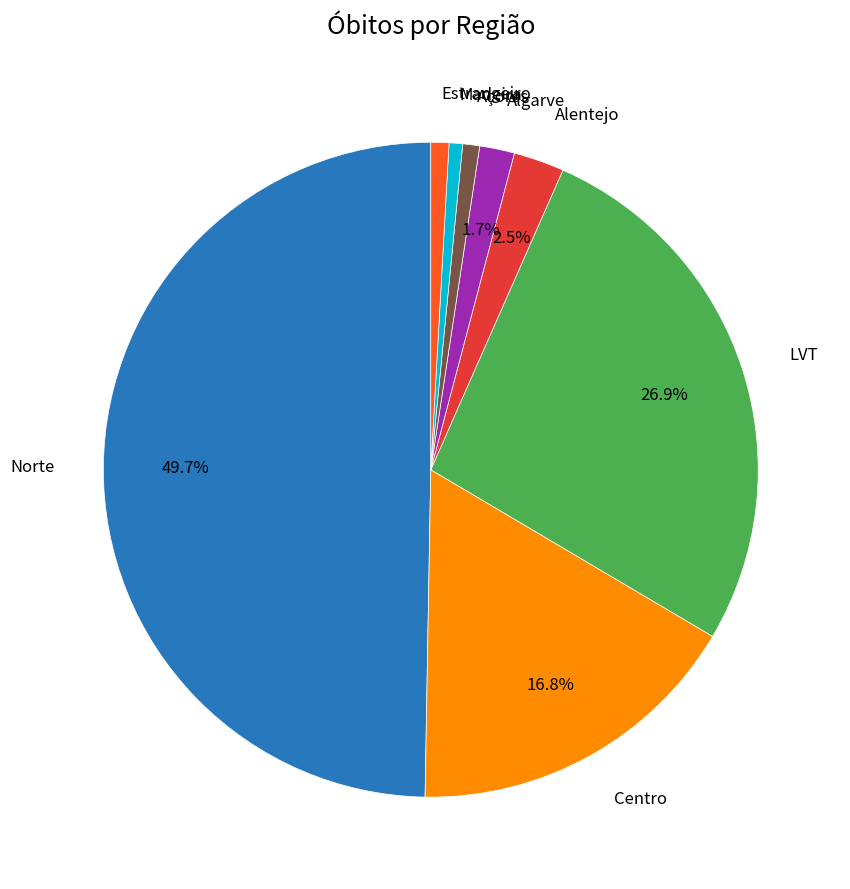

What percentage is the Açores slice, to the nearest percent?

1%